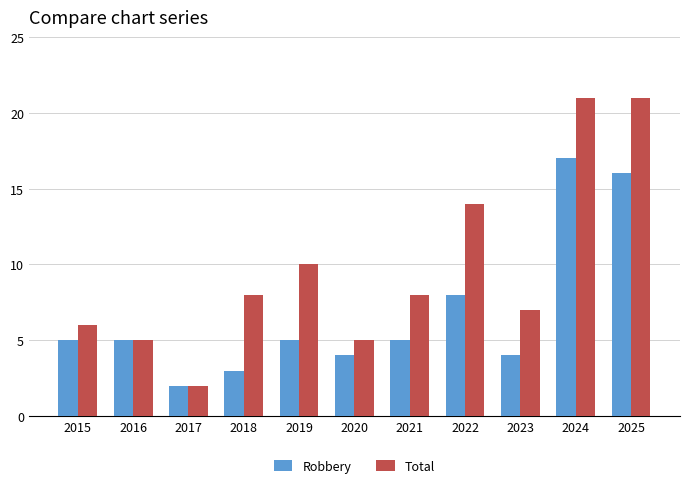

How many distinct data groups are displayed?

2